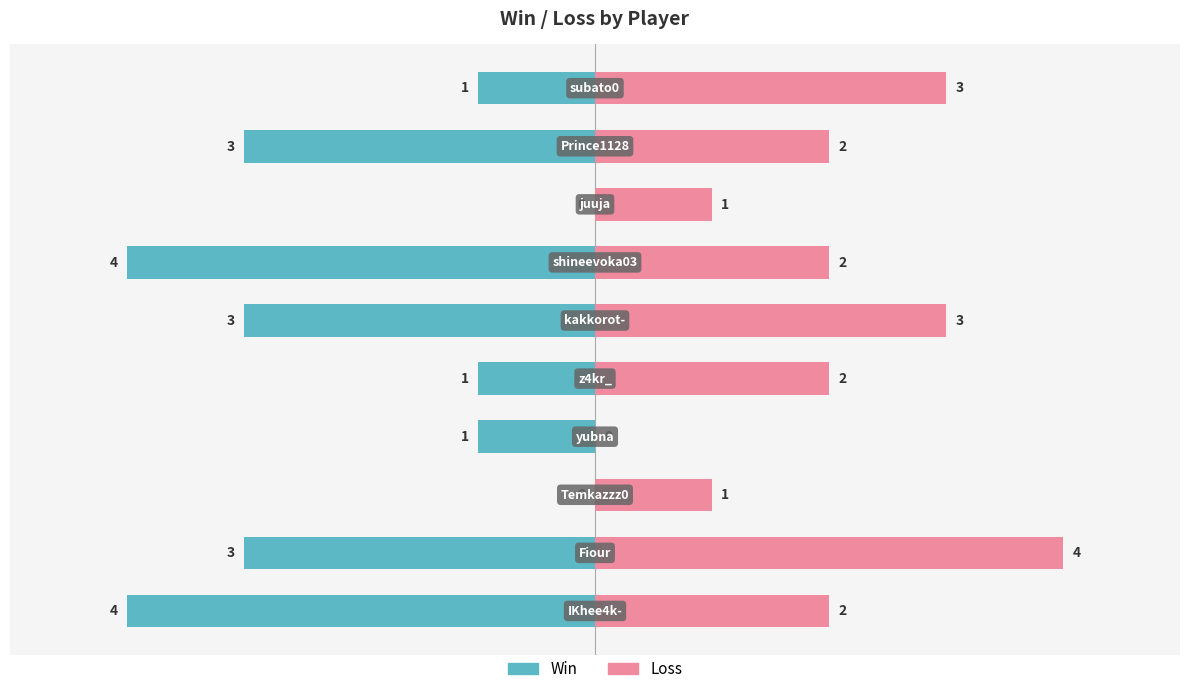

How many data points in Win are above -1?

2